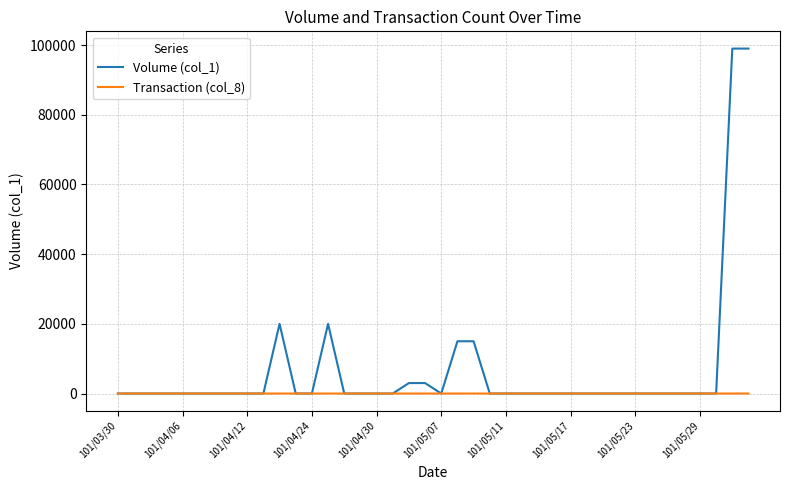

What is the maximum value shown in the chart?

99000